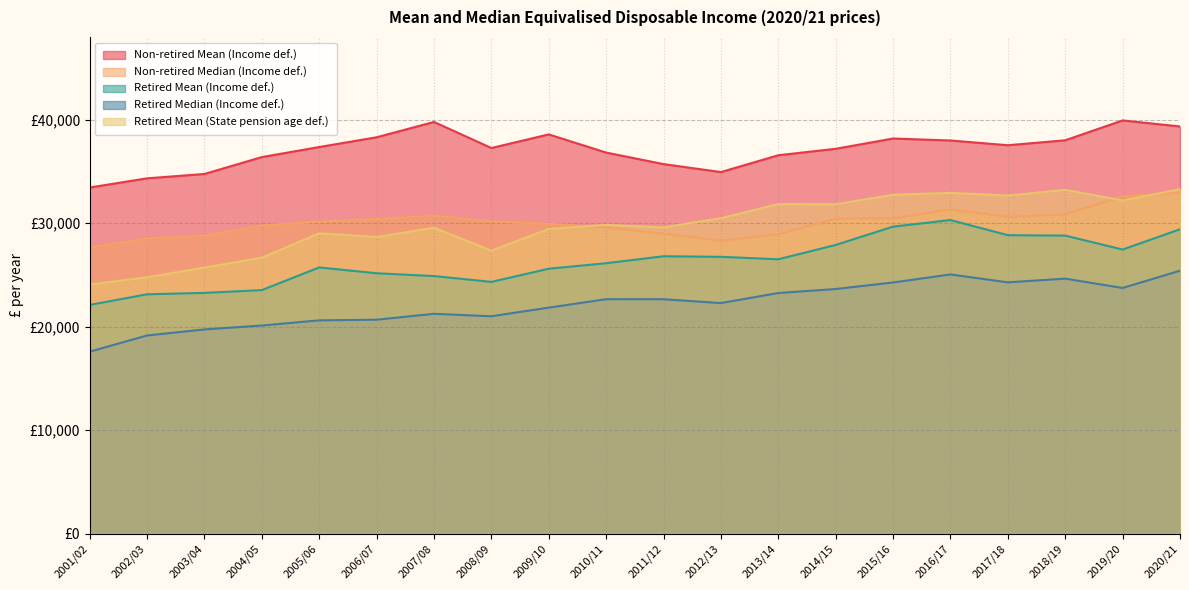

Rank the categories by Retired Median (Income def.) value from highest to lowest.

2020/21, 2016/17, 2018/19, 2017/18, 2015/16, 2019/20, 2014/15, 2013/14, 2010/11, 2011/12, 2012/13, 2009/10, 2007/08, 2008/09, 2006/07, 2005/06, 2004/05, 2003/04, 2002/03, 2001/02